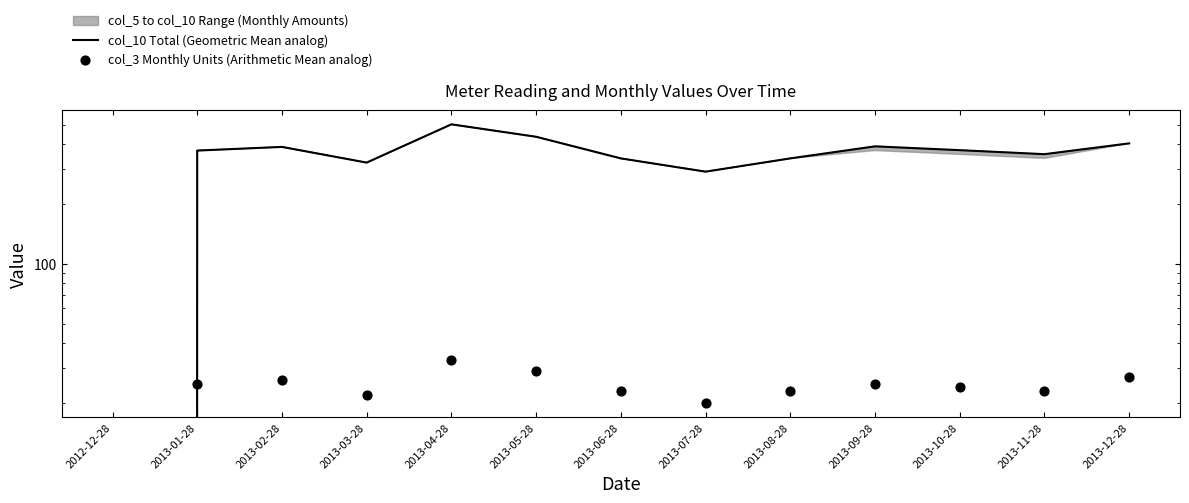

Is the value of col_10 Total (Geometric Mean analog) at 2013-02-28 greater than the value of col_3 Monthly Units (Arithmetic Mean analog) at 2013-10-28?

Yes